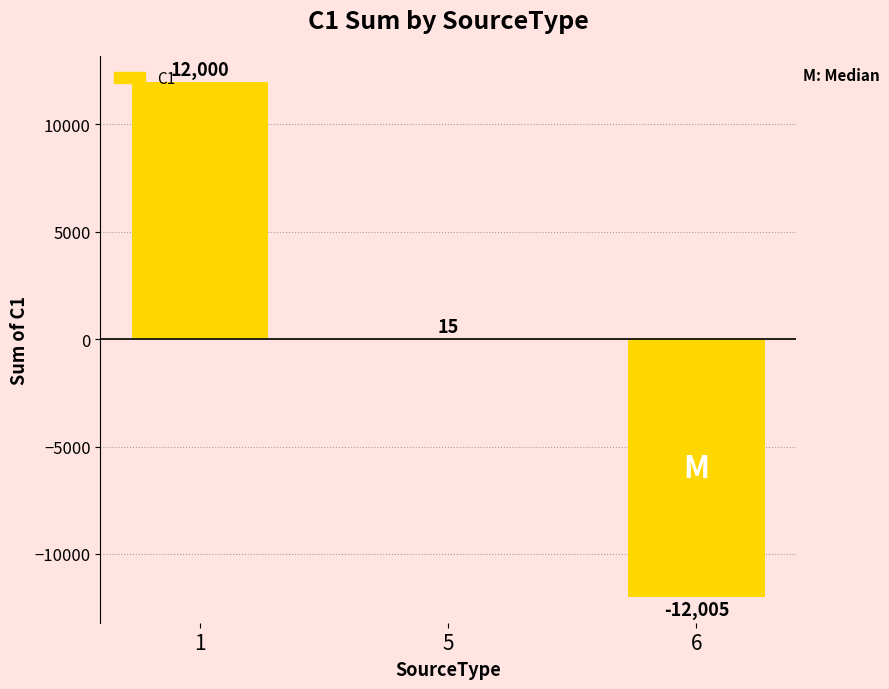

What is the change in value from 1 to 5?

-11985